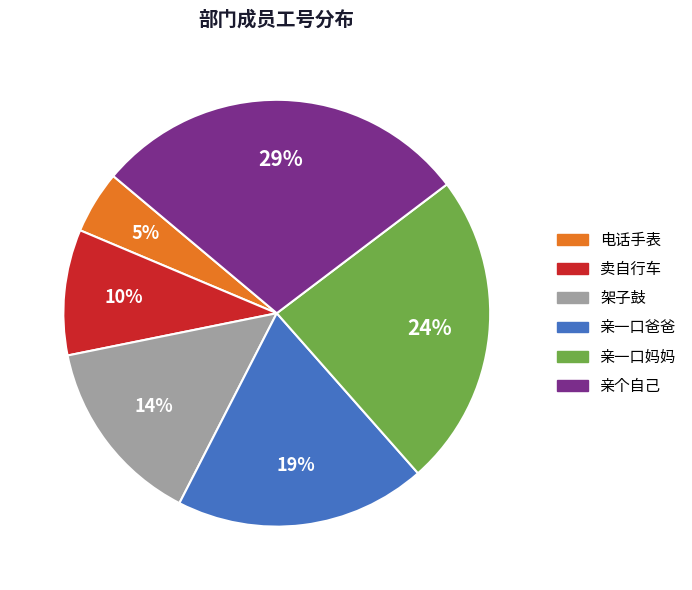

Which category has the biggest portion of the pie?

亲个自己